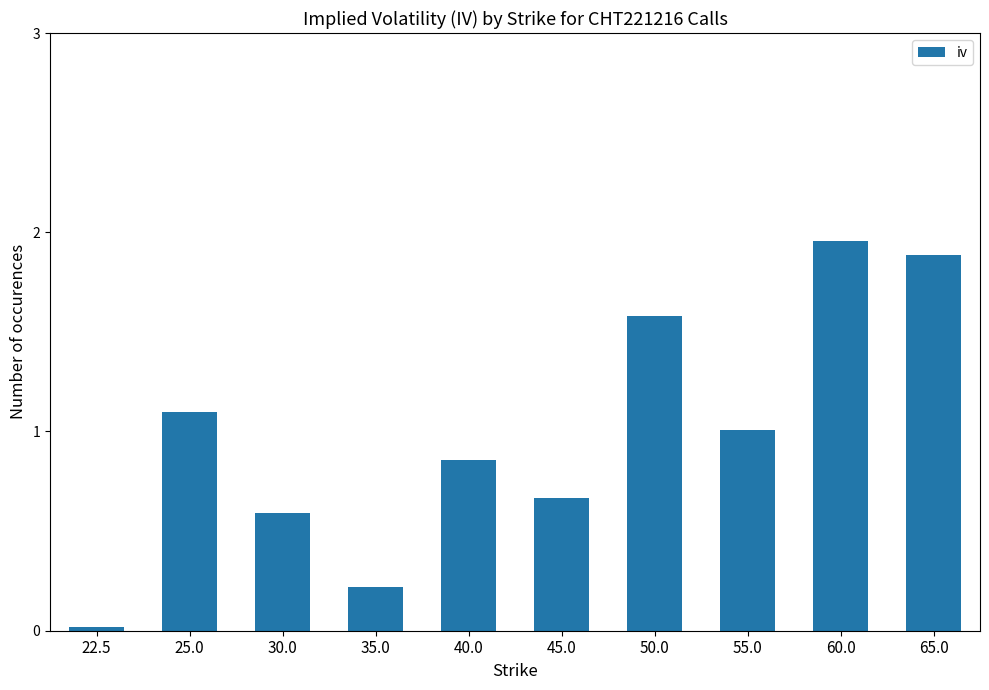

How many values are below 1?

5